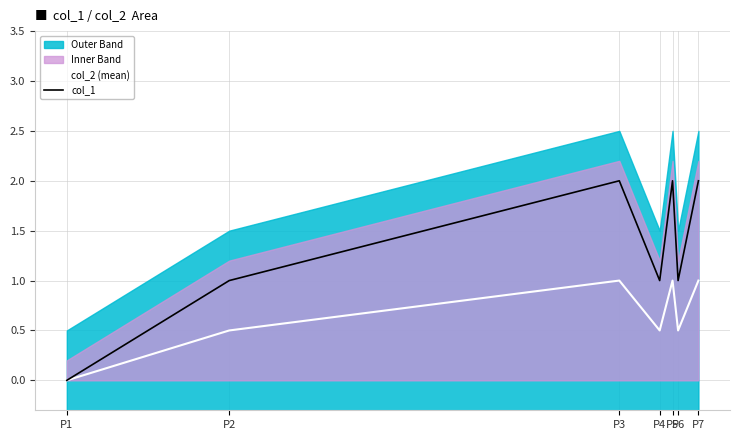

Which series has the largest total across all categories?

col_1